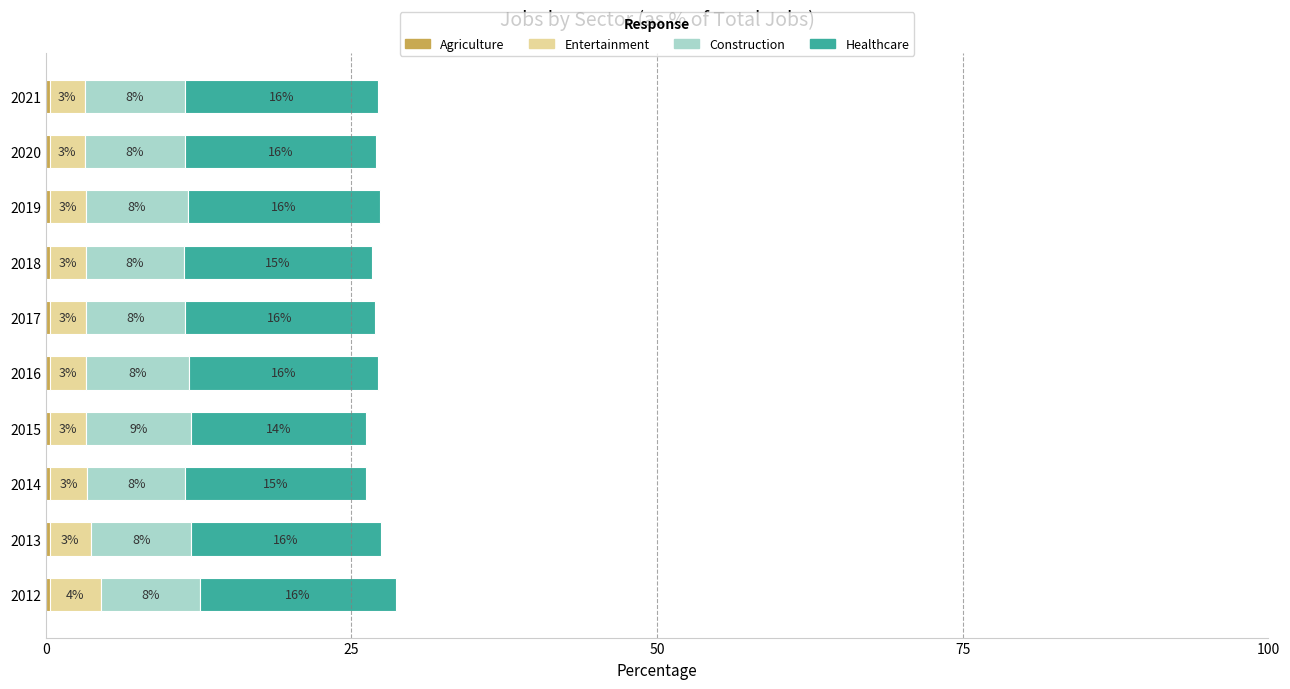

At which category is the sum across all series the highest?

2012